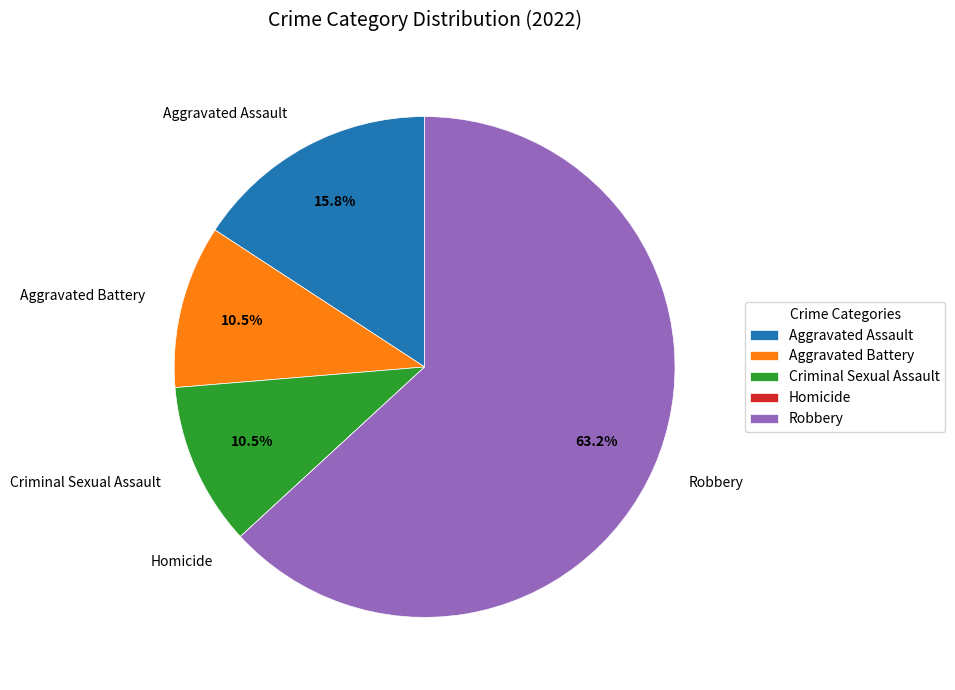

Which has a higher value, Criminal Sexual Assault or Aggravated Assault?

Aggravated Assault